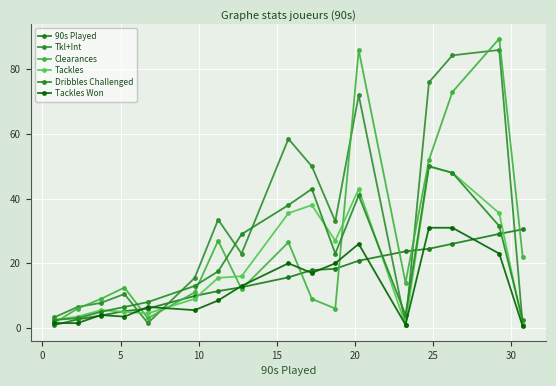

Rank the series by their maximum value, from lowest to highest.

90s Played, Tackles Won, Tackles, Dribbles Challenged, Tkl+Int, Clearances